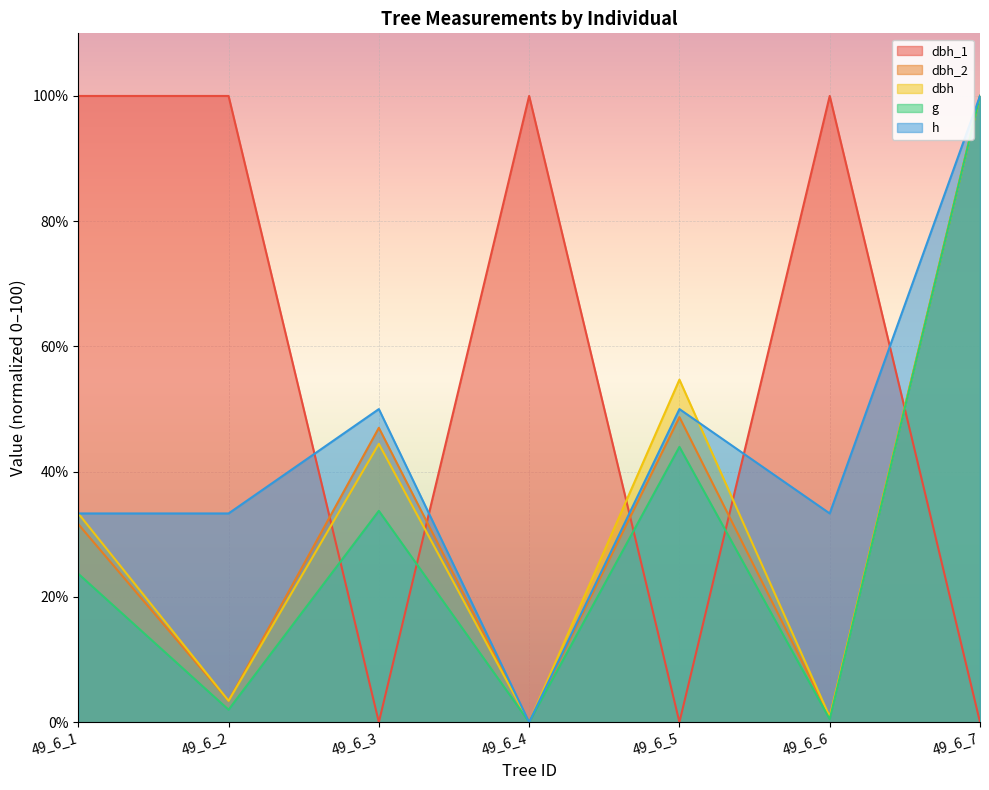

True or false: h and dbh_2 cross at least once.

False